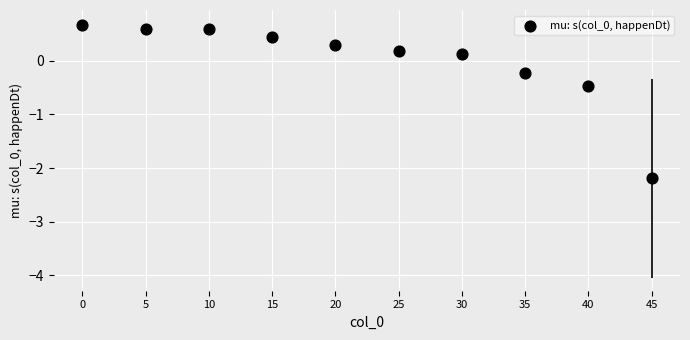

What is the range of Y values (max minus min)?

2.9